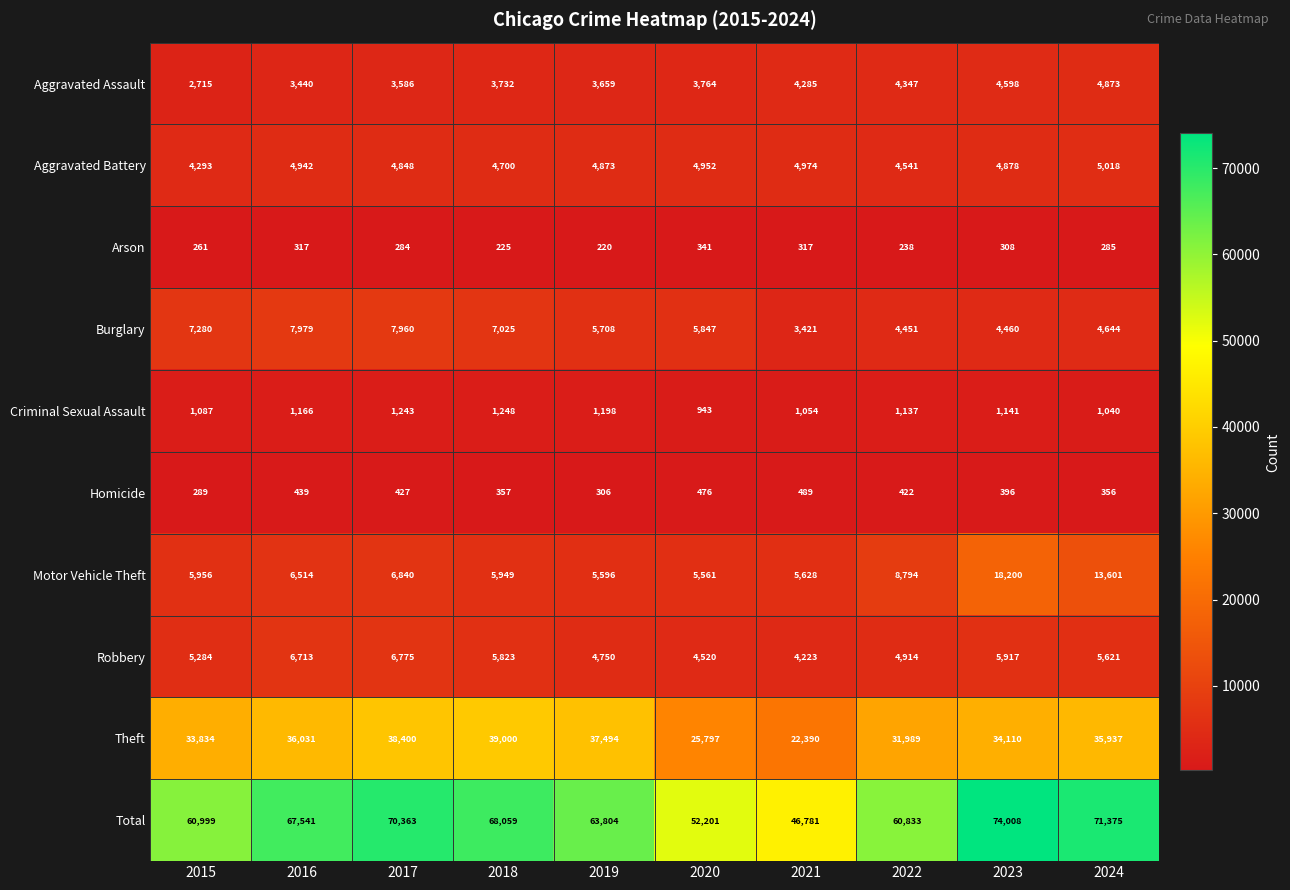

How many distinct data groups are displayed?

10